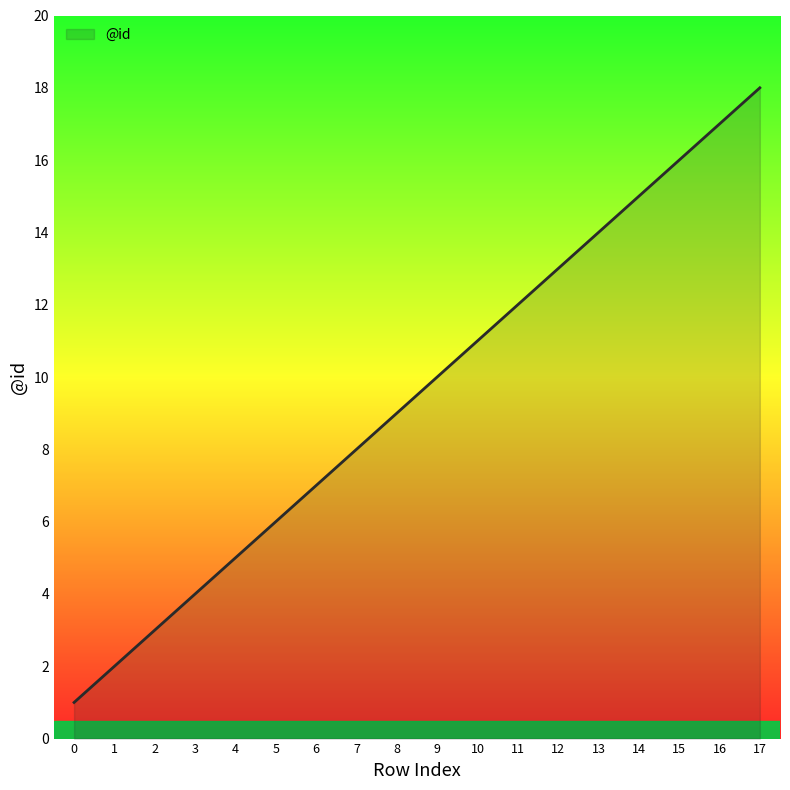

Rank the categories by value from highest to lowest.

17, 16, 15, 14, 13, 12, 11, 10, 9, 8, 7, 6, 5, 4, 3, 2, 1, 0